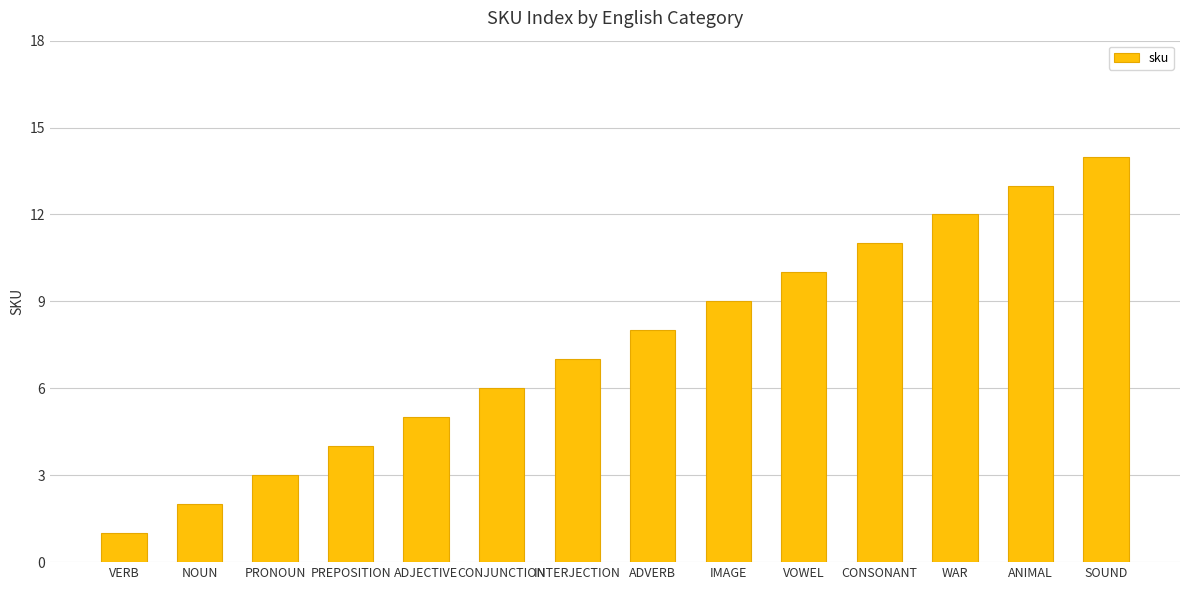

What is the label of the 4th bar from the left?

PREPOSITION